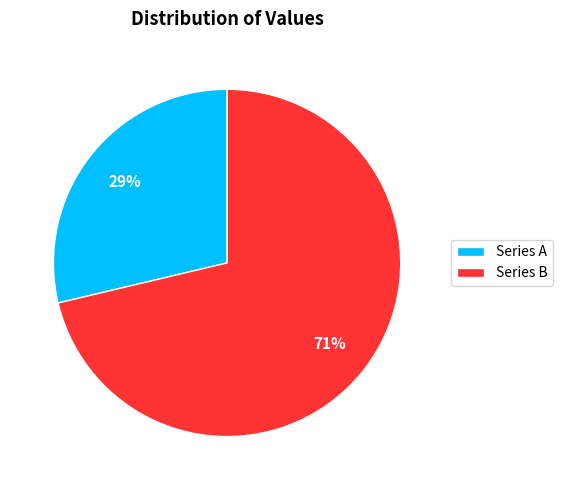

To the nearest percent, what is the average slice percentage?

50%